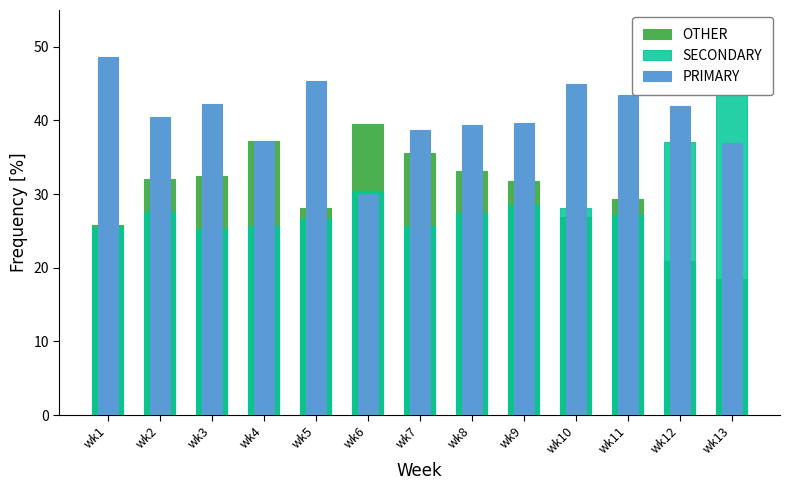

What is the value of the OTHER bar at the 1st from the left?

25.8